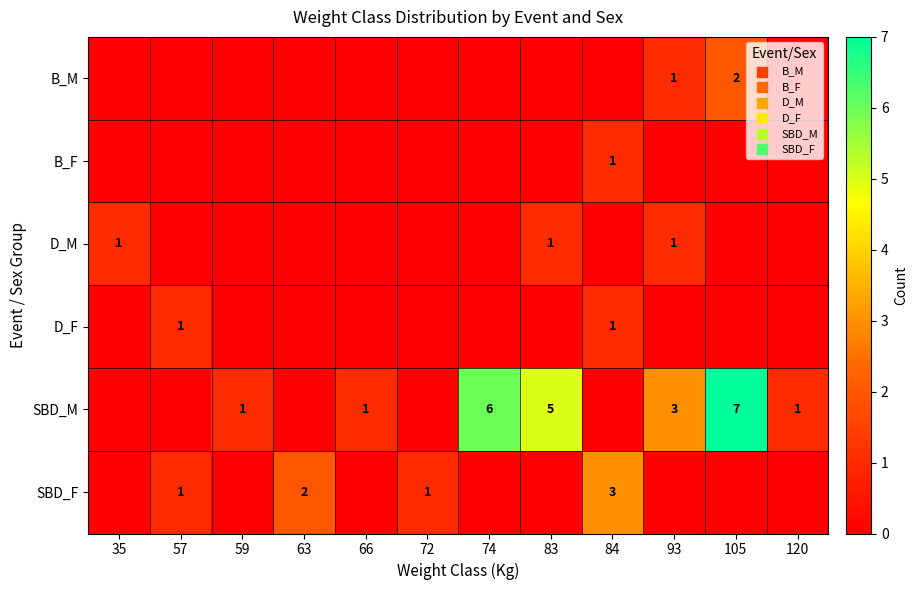

True or false: SBD_M has a value of 3 at 93.

True